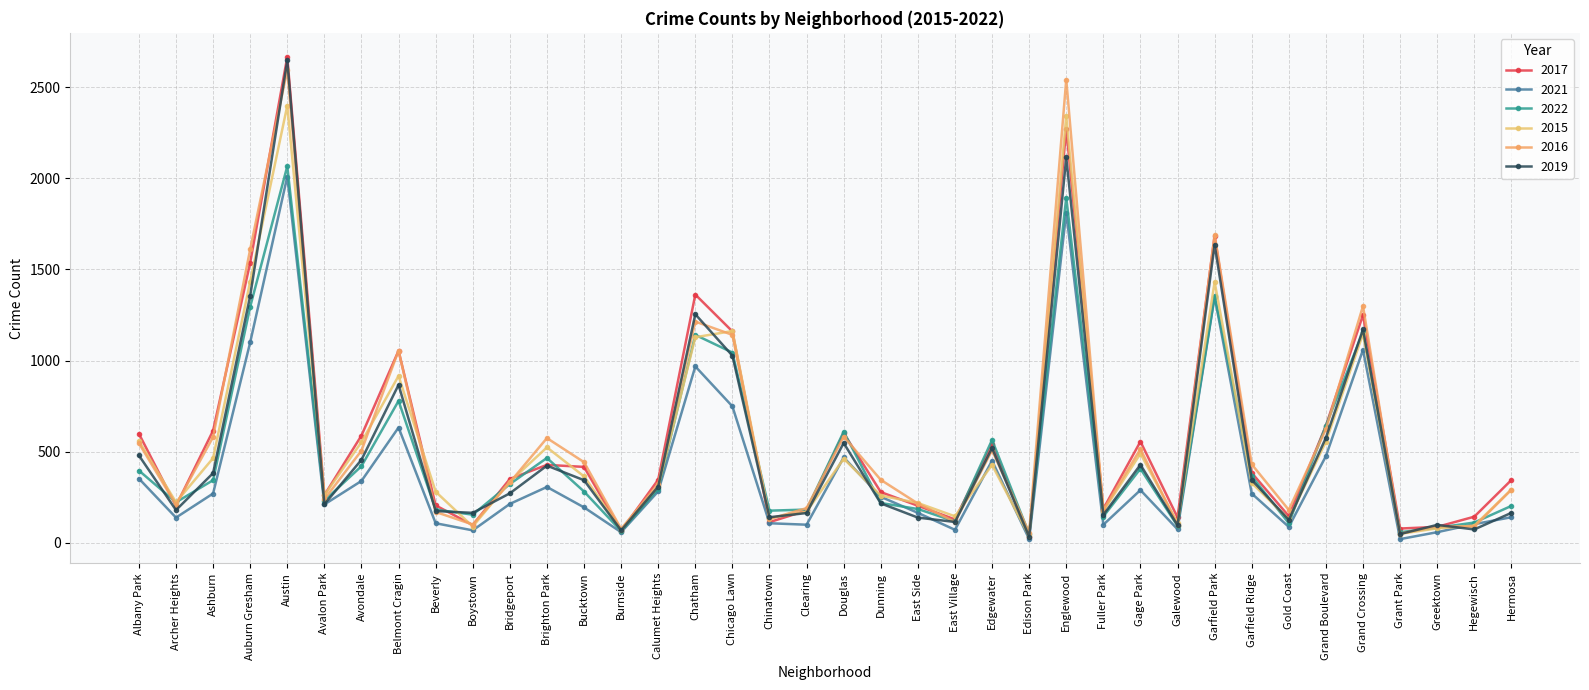

True or false: 2019 has a value of 49 at Grant Park.

True